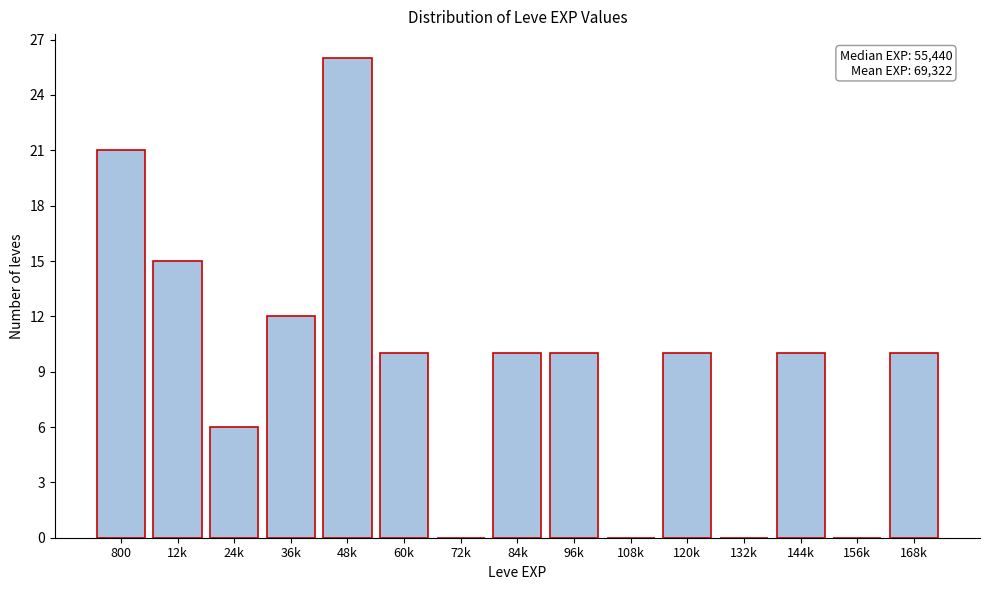

Reading left to right, extract all data points from this chart.

800=21	12k=15	24k=6	36k=12	48k=26	60k=10	72k=0	84k=10	96k=10	108k=0	120k=10	132k=0	144k=10	156k=0	168k=10